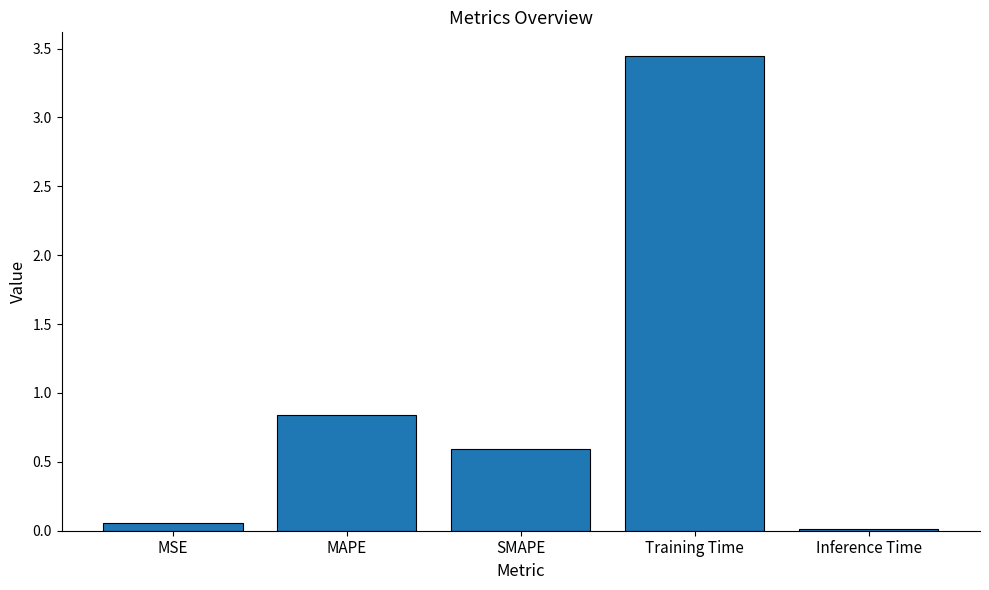

What is the sum of the values at Training Time and MAPE?

4.3